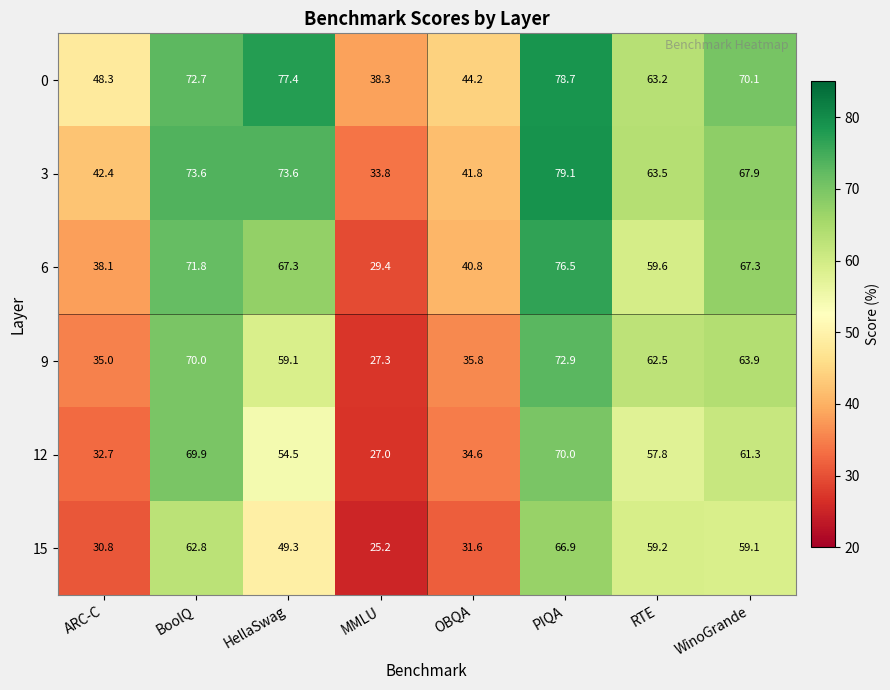

What is the highest value of the 9 series?

72.9